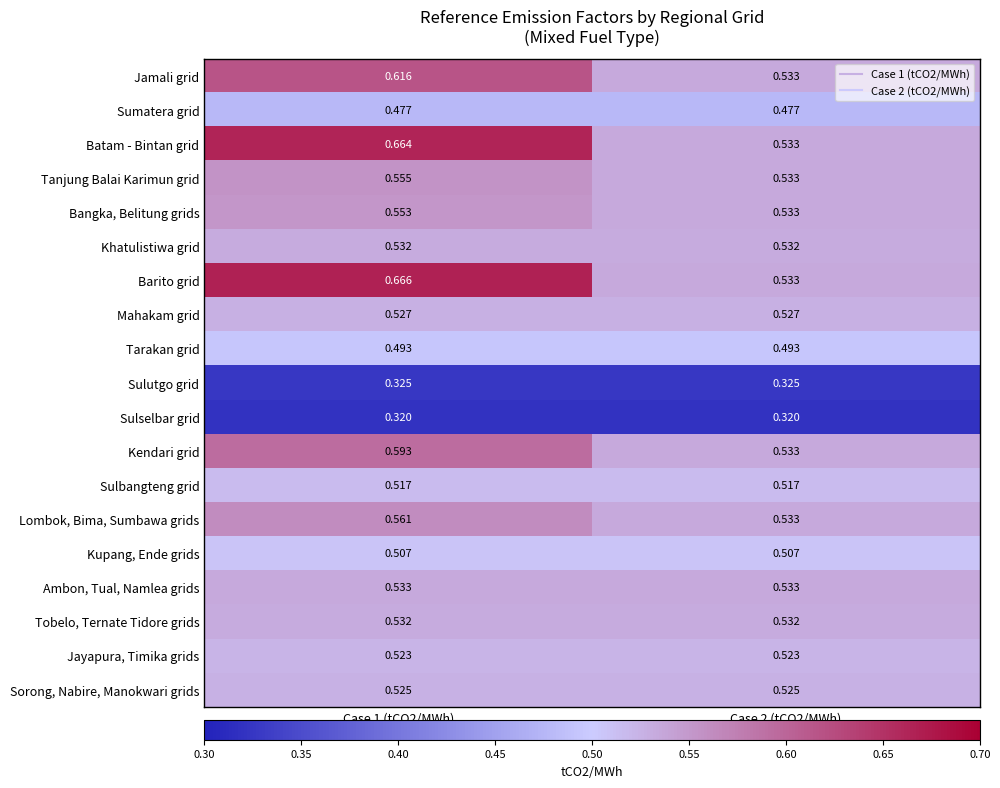

Is the value of Tobelo, Ternate Tidore grids at Case 1 (tCO2/MWh) greater than the value of Sorong, Nabire, Manokwari grids at Case 2 (tCO2/MWh)?

Yes